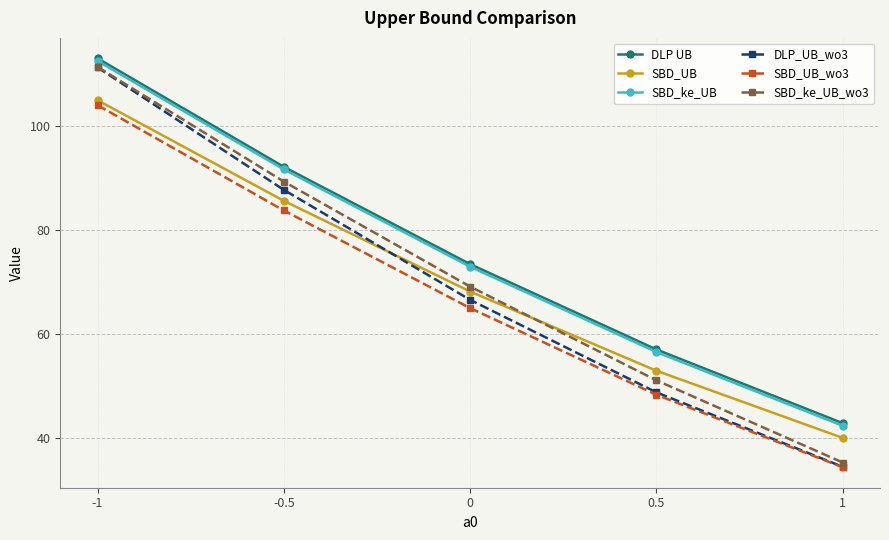

What are all the series names shown in the legend?

DLP UB, SBD_UB, SBD_ke_UB, DLP_UB_wo3, SBD_UB_wo3, SBD_ke_UB_wo3